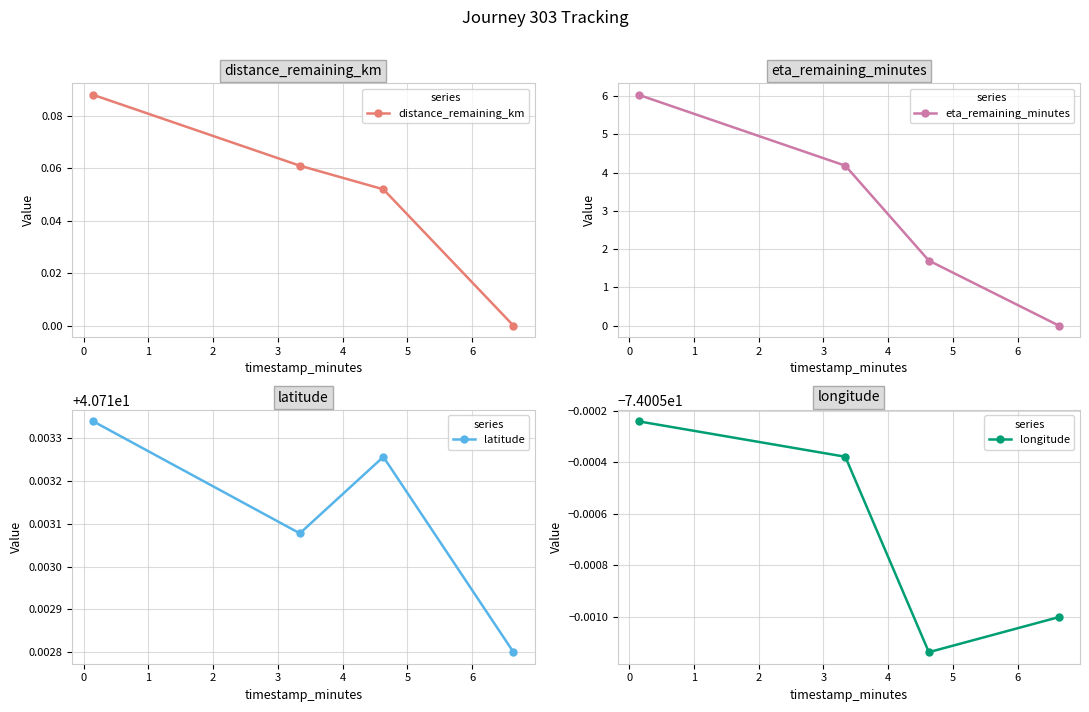

True or false: eta_remaining_minutes has more than 0 interior local peaks.

False